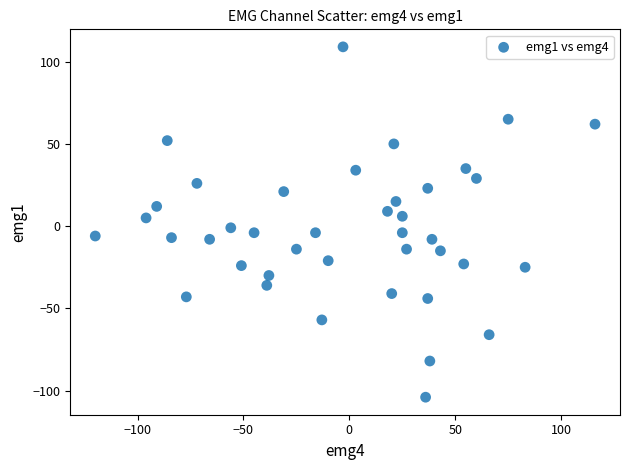

What is the range of X values (max minus min)?

236